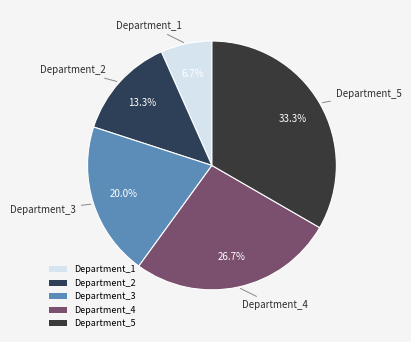

Does any single category account for the majority?

No